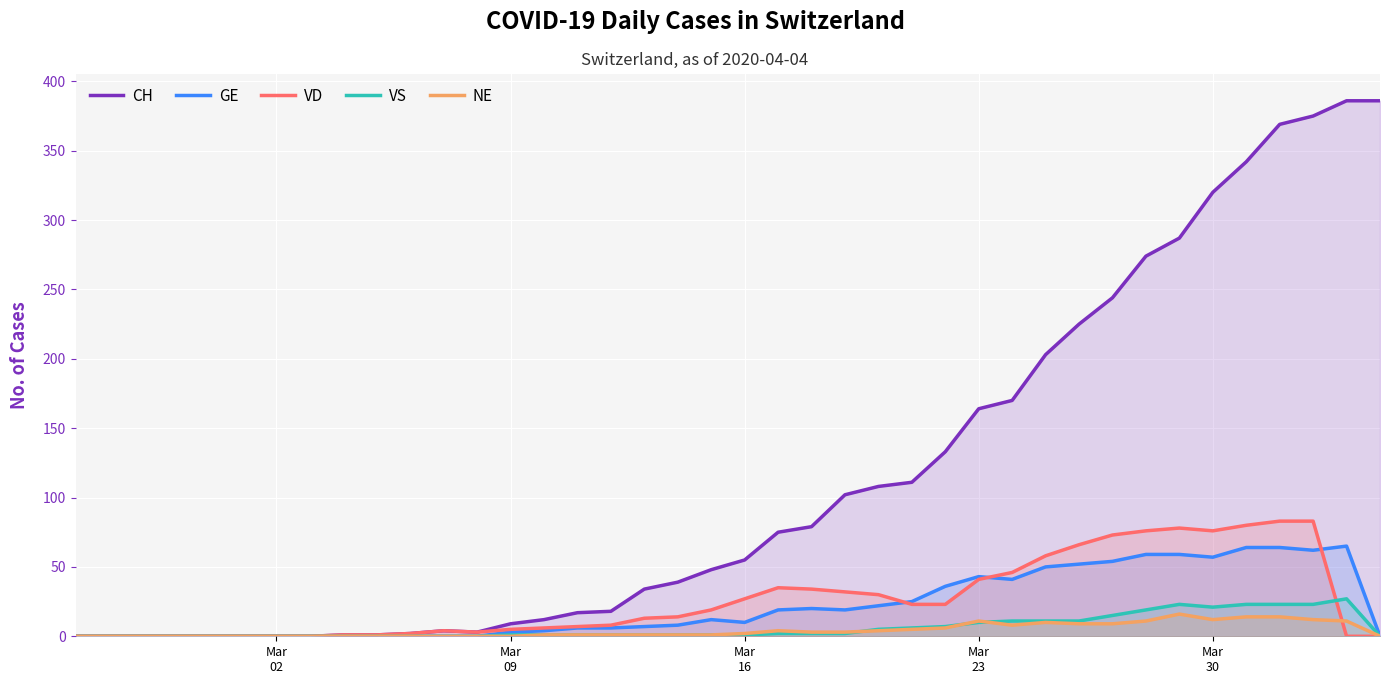

What is the maximum value for NE?

16